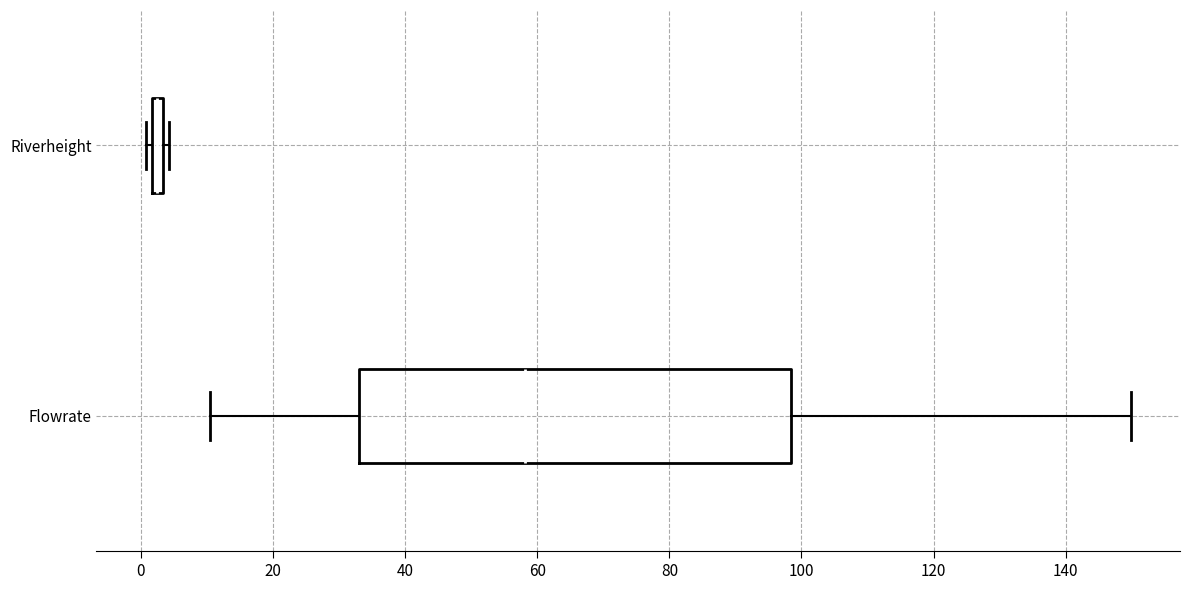

Comparing the boxes themselves (not the whiskers), which one is the widest?

Flowrate